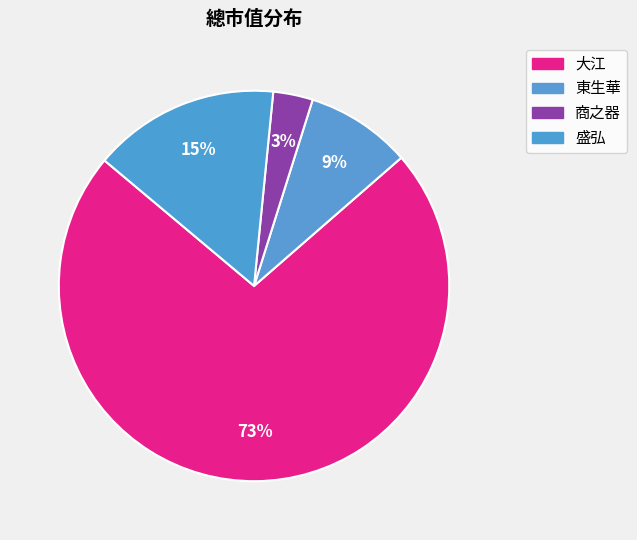

How many segments does this pie chart have?

4